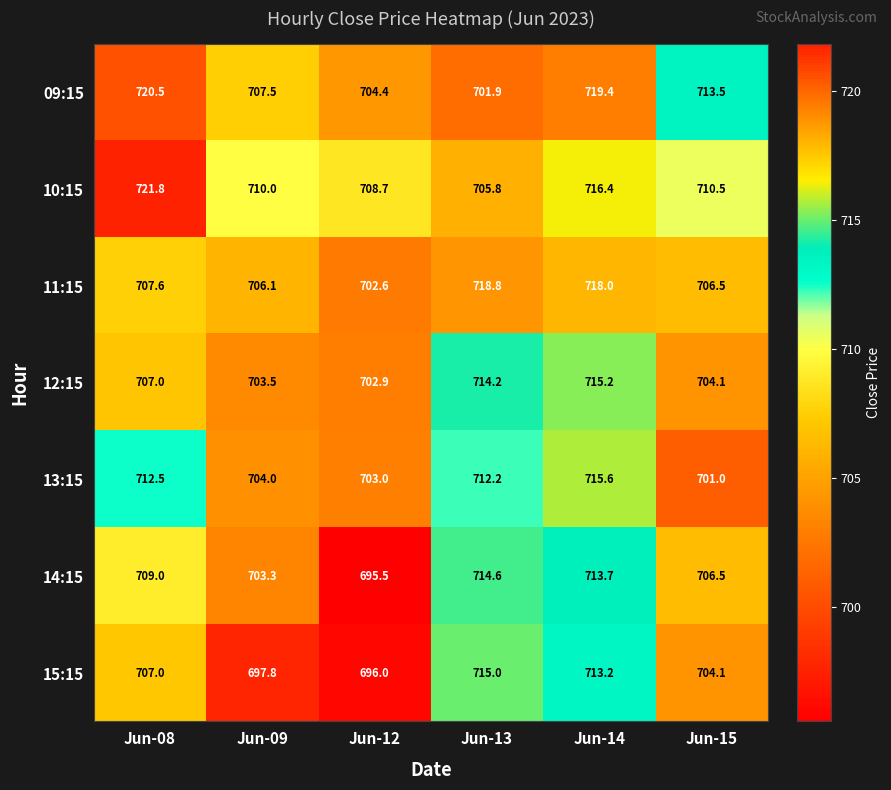

Where is 09:15 nearest to the value 711?

Jun-15